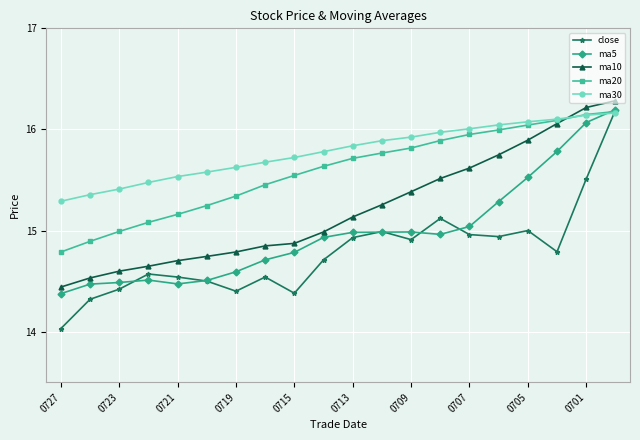

What is the greatest value displayed?

16.3